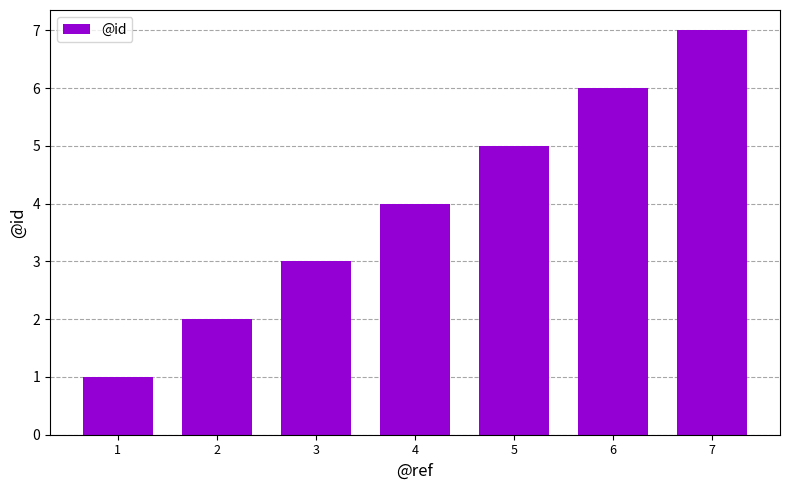

Reading left to right, what are all the values shown in this chart?

1=1	2=2	3=3	4=4	5=5	6=6	7=7